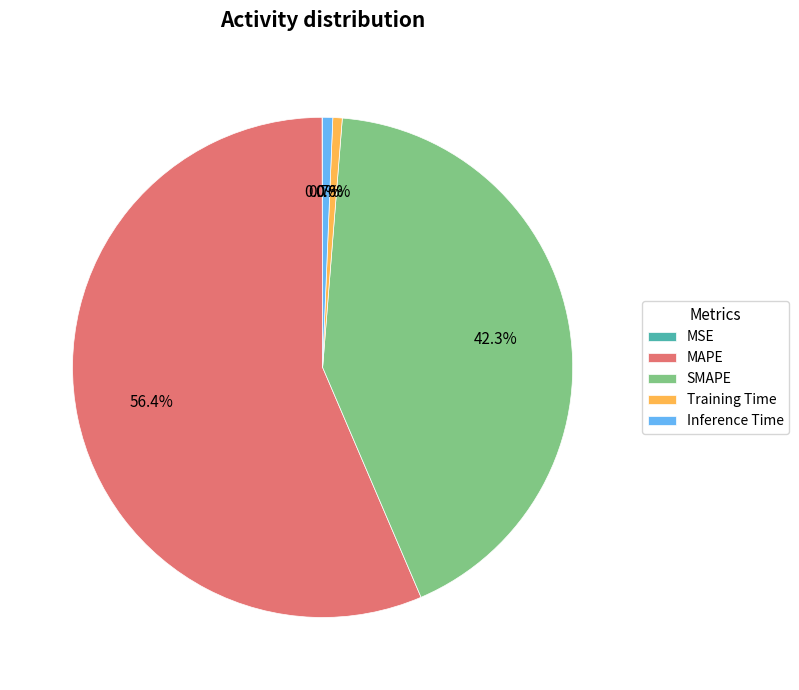

Is there a majority slice in this chart?

Yes